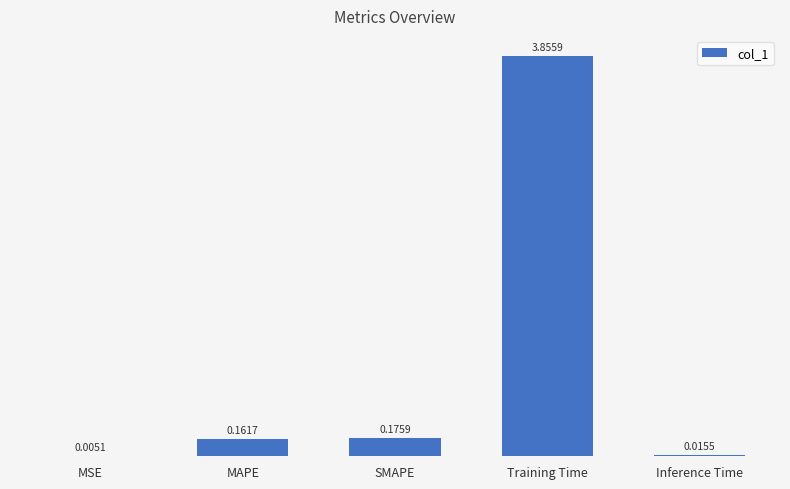

Are the bars grouped side by side (vs. stacked)?

No